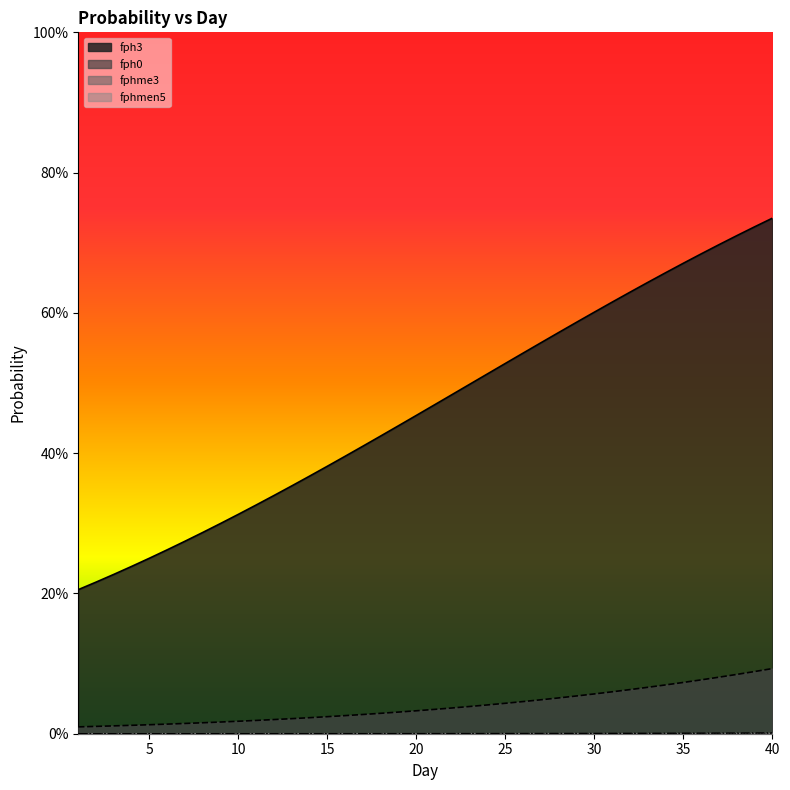

Between 2 and 18, which series saw the biggest shift?

fph3